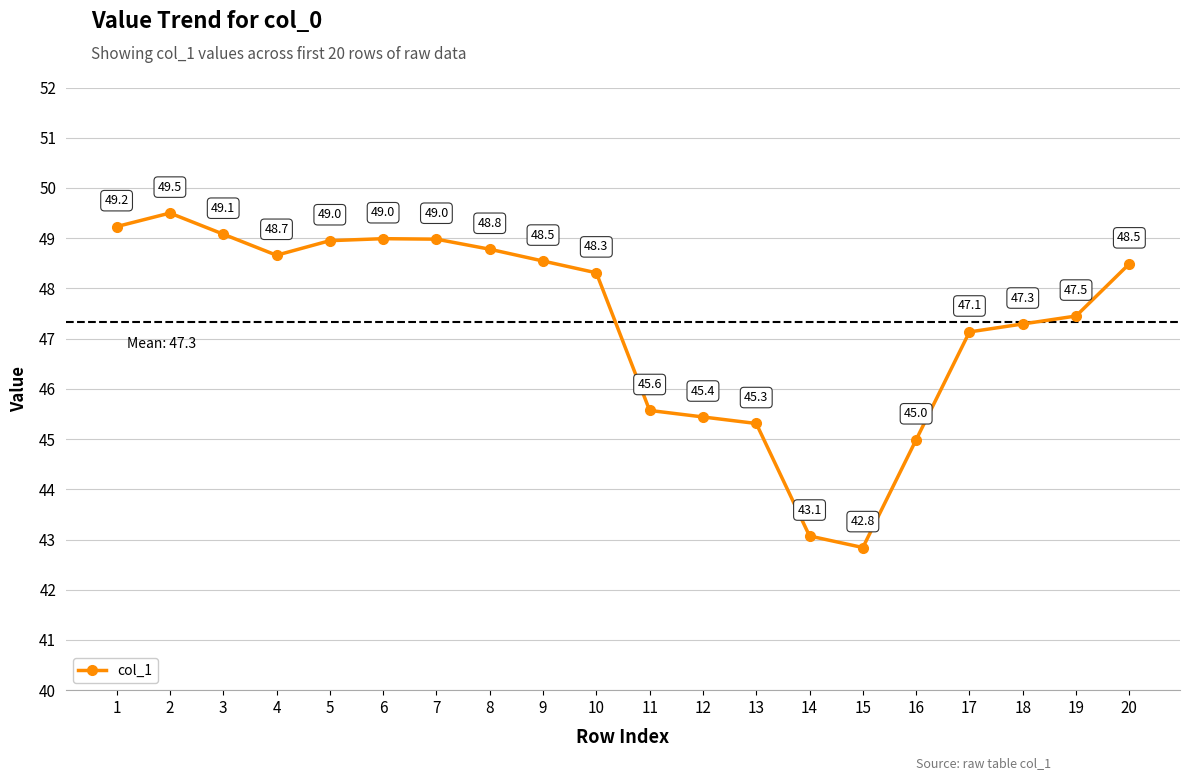

Reading left to right, extract all data points from this chart.

49.2	49.5	49.1	48.7	49.0	49.0	49.0	48.8	48.5	48.3	45.6	45.4	45.3	43.1	42.8	45.0	47.1	47.3	47.5	48.5